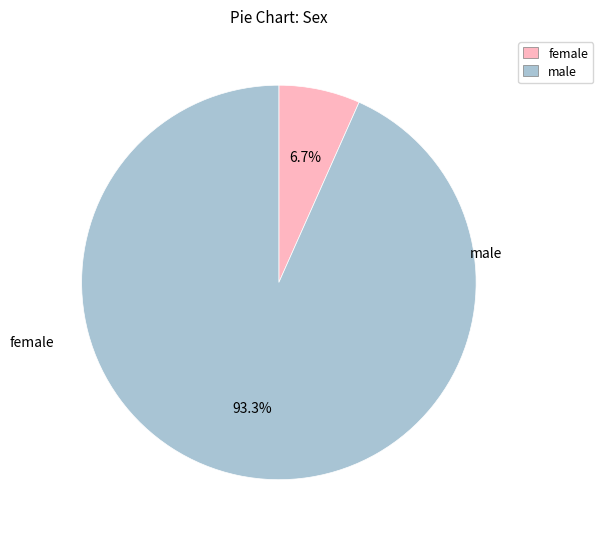

What percentage is the पुरुष slice, to the nearest percent?

93%